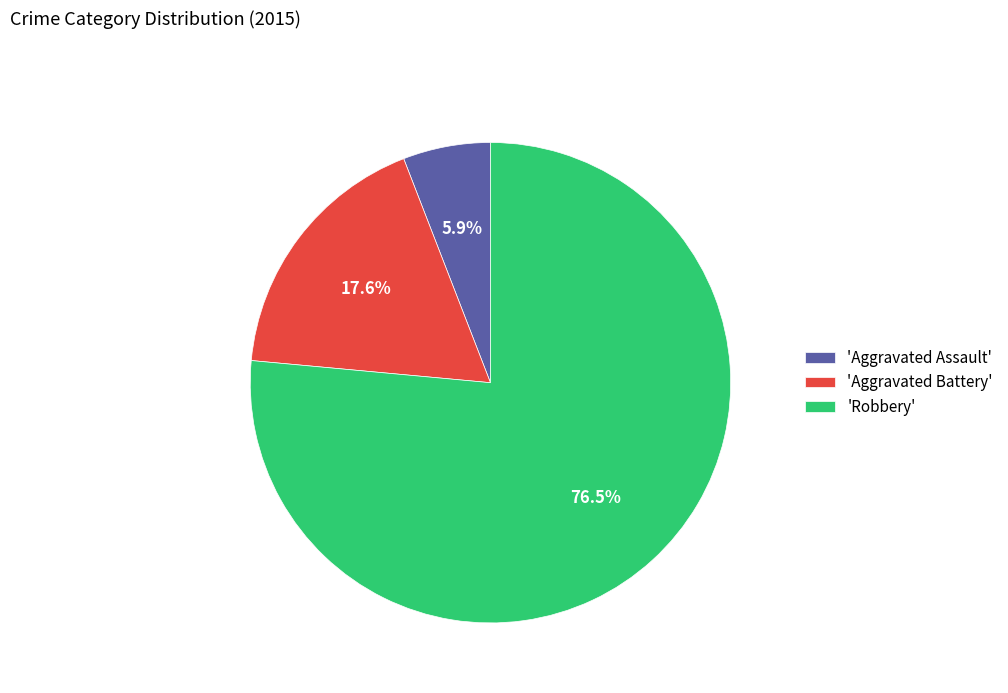

Between 'Aggravated Assault' and 'Aggravated Battery', which is larger?

'Aggravated Battery'